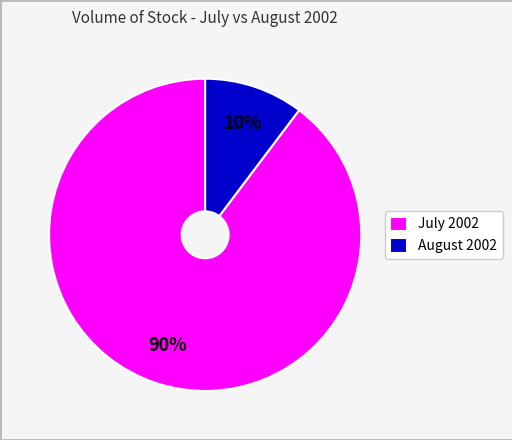

Between August 2002 and July 2002, which is larger?

July 2002